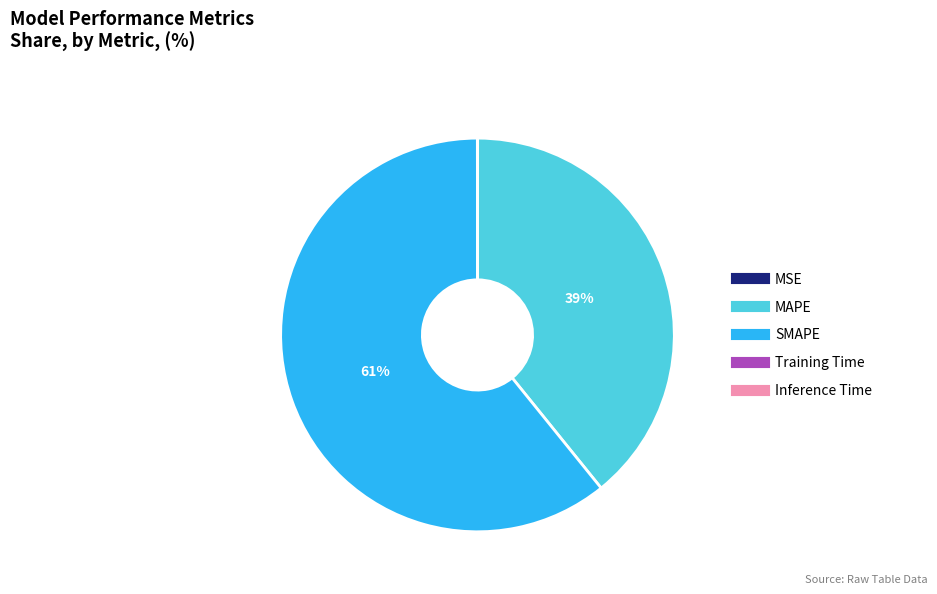

To the nearest percent, what is the difference between the largest and smallest slice percentages?

61%